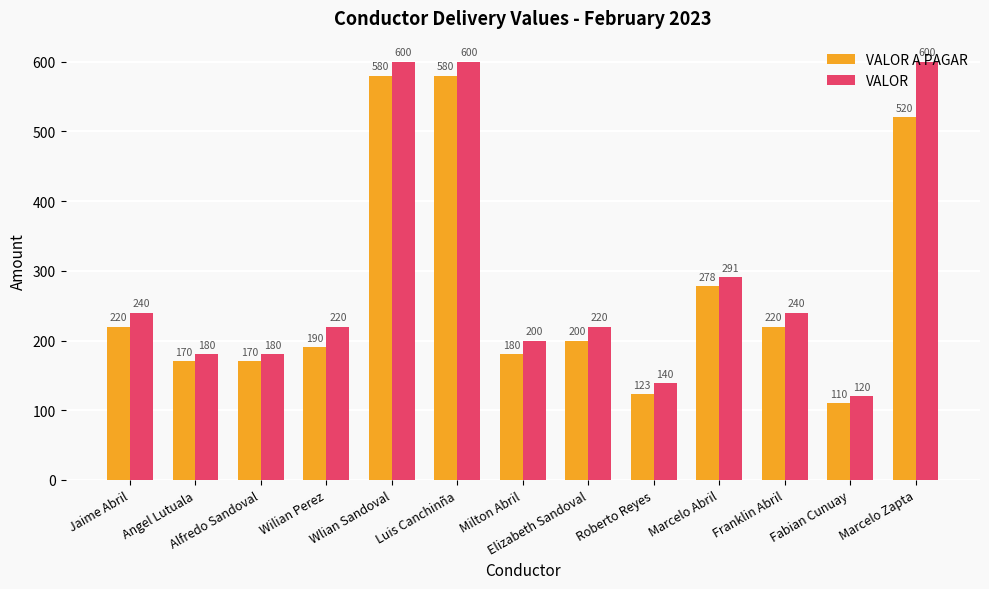

True or false: VALOR A PAGAR has a value of 126.9 at Wilian Perez.

False